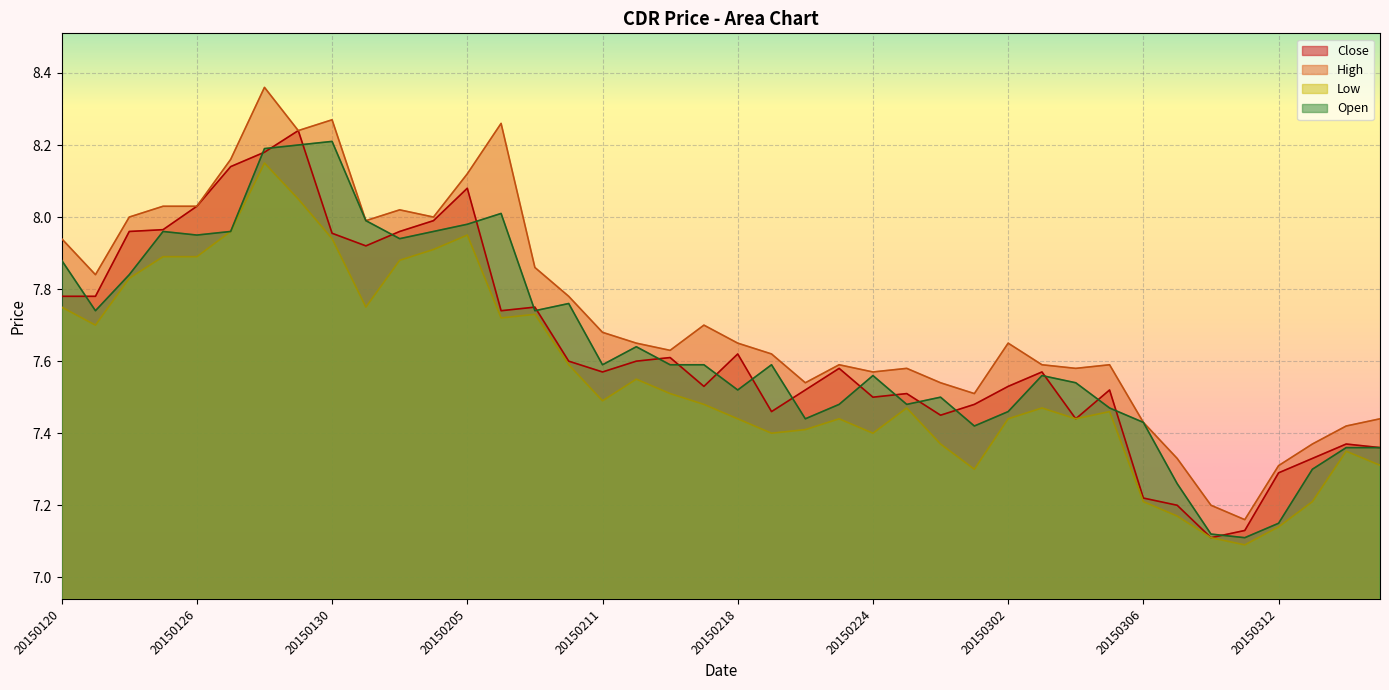

True or false: Close has a value of 7.5 at 20150302.

True